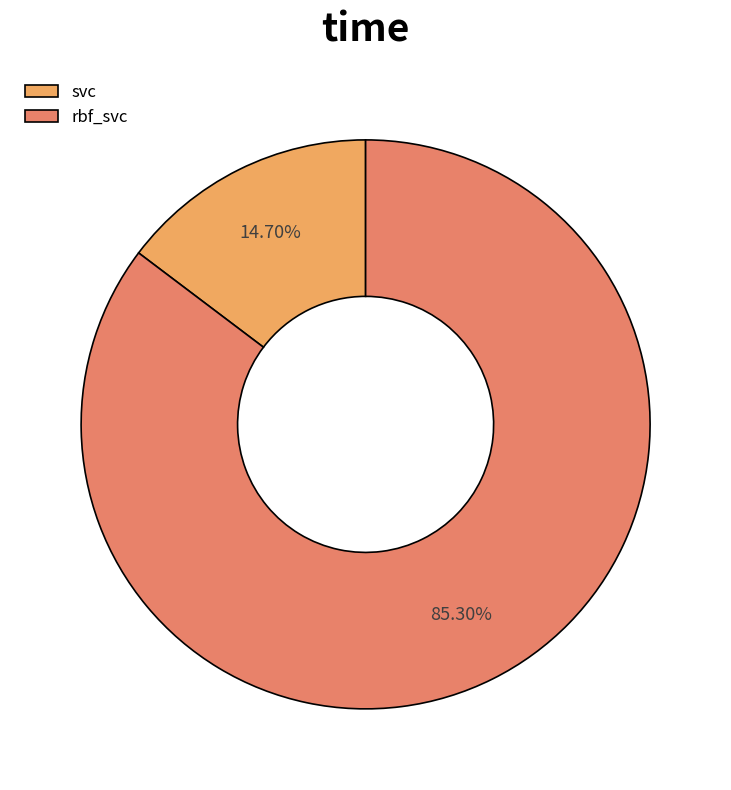

The svc slice represents 7% of the pie. True or false?

False